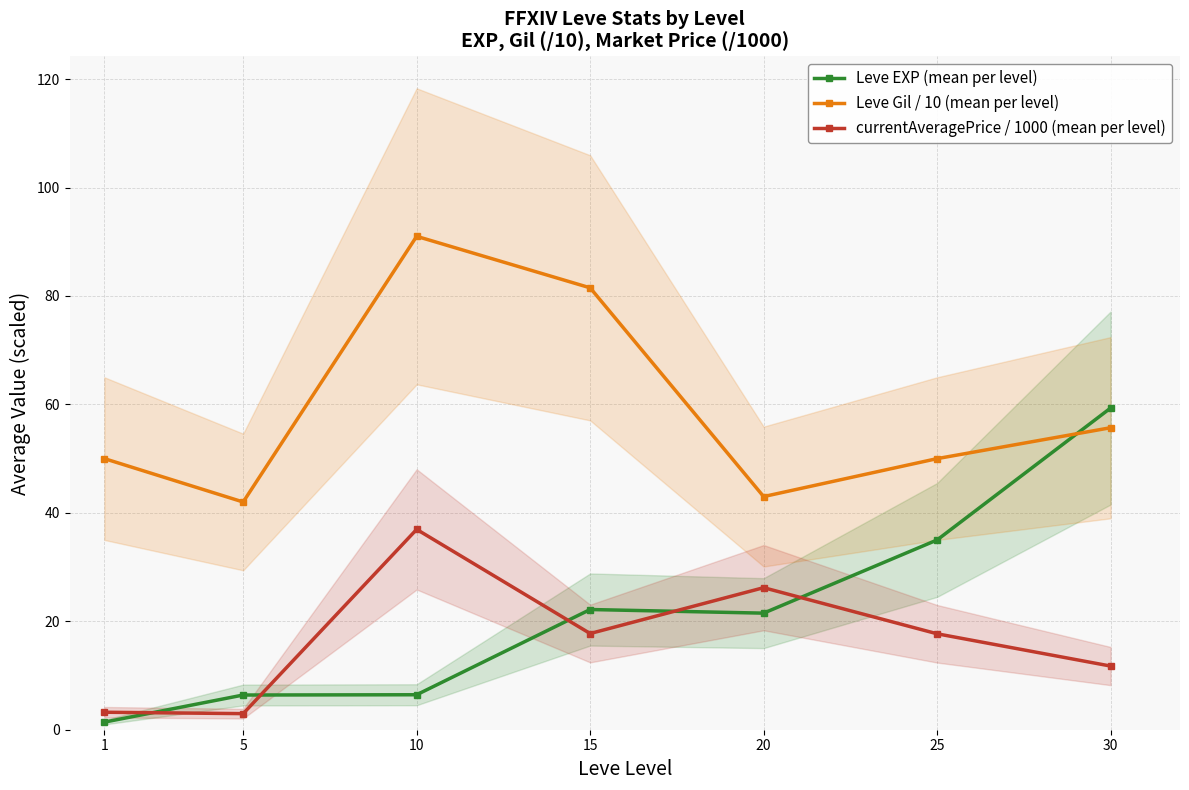

List the series in order of their peak value, highest first.

Leve Gil / 10 (mean per level), Leve EXP (mean per level), currentAveragePrice / 1000 (mean per level)